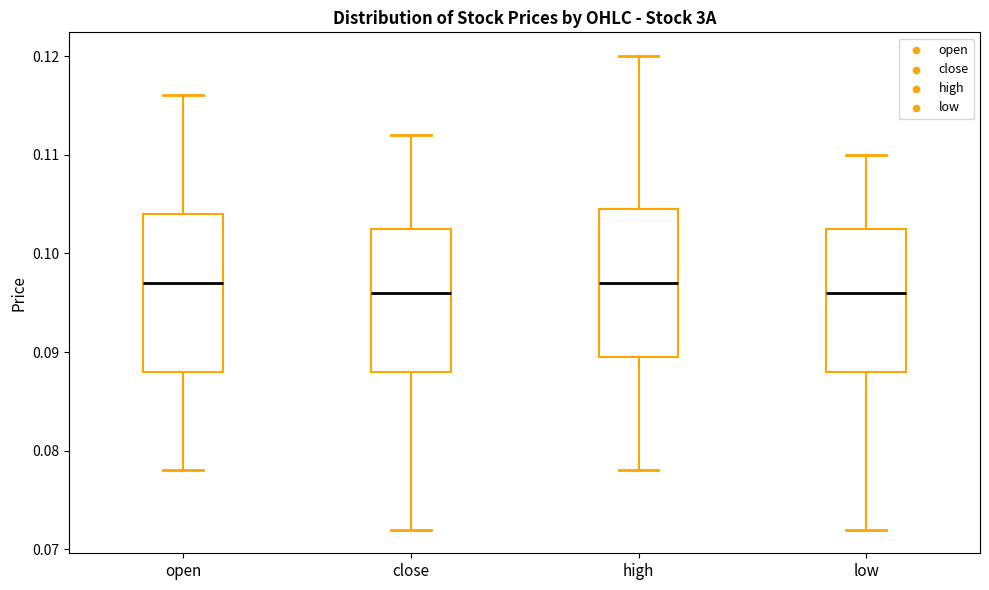

Which box is the tallest, from its lower edge to its upper edge?

open